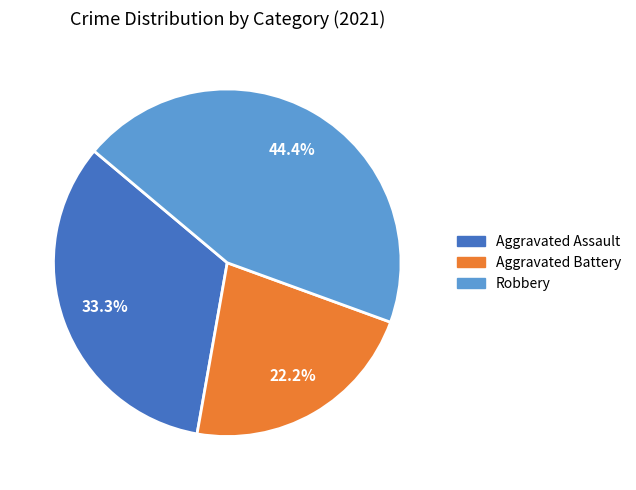

Does any single category account for the majority?

No